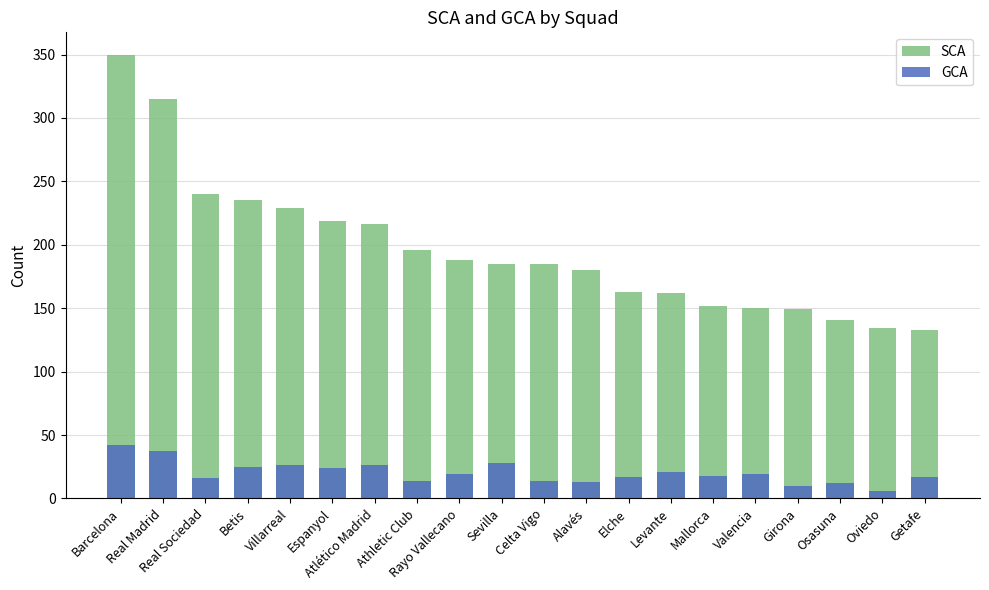

Which category has the lowest value in the GCA series?

Oviedo